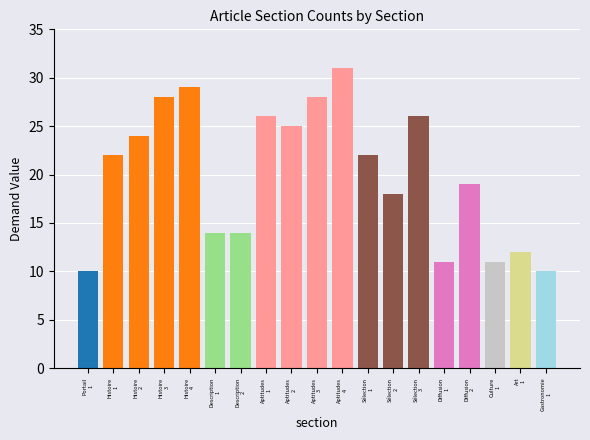

List the labels in order of value, smallest first.

Portail
1, Gastronomie
1, Diffusion
1, Culture
1, Art
1, Description
1, Description
2, Sélection
2, Diffusion
2, Histoire
1, Sélection
1, Histoire
2, Aptitudes
2, Aptitudes
1, Sélection
3, Histoire
3, Aptitudes
3, Histoire
4, Aptitudes
4